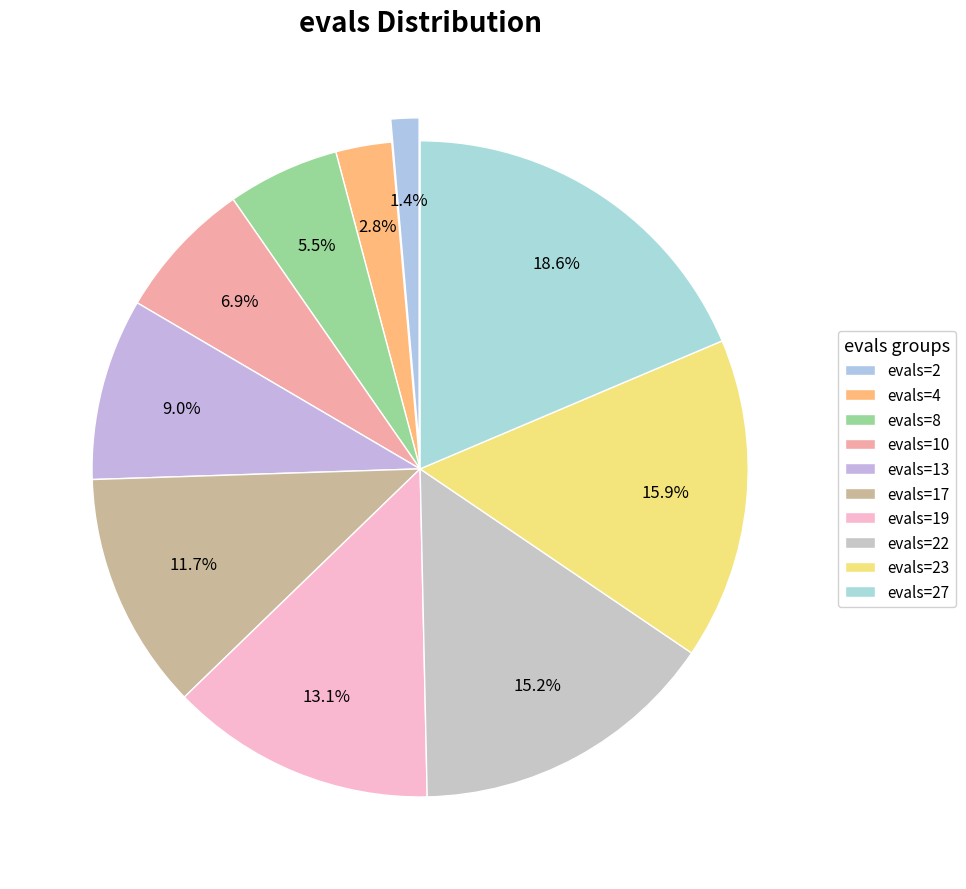

Is there any slice that represents more than half of the pie?

No